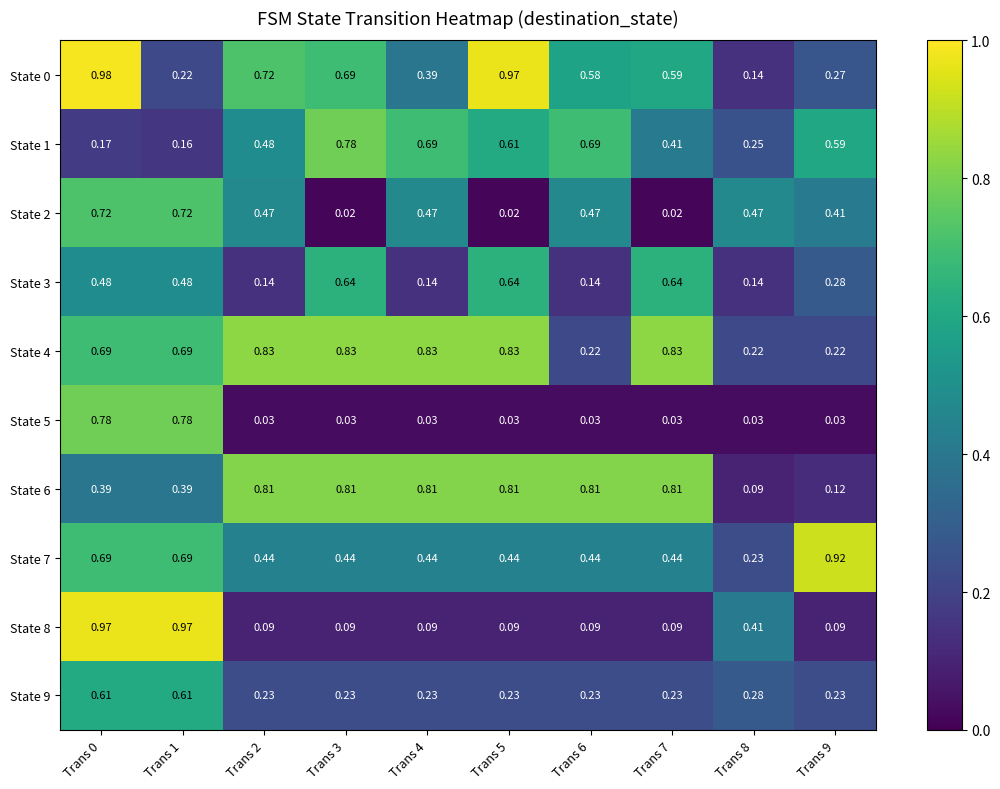

Is the value of State 2 at Trans 9 greater than the value of State 6 at Trans 4?

No